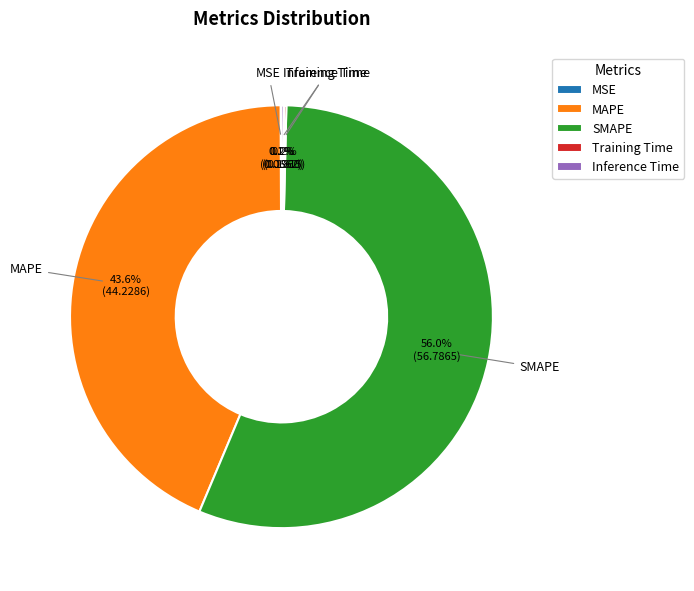

Does SMAPE account for over 50% of the chart?

Yes